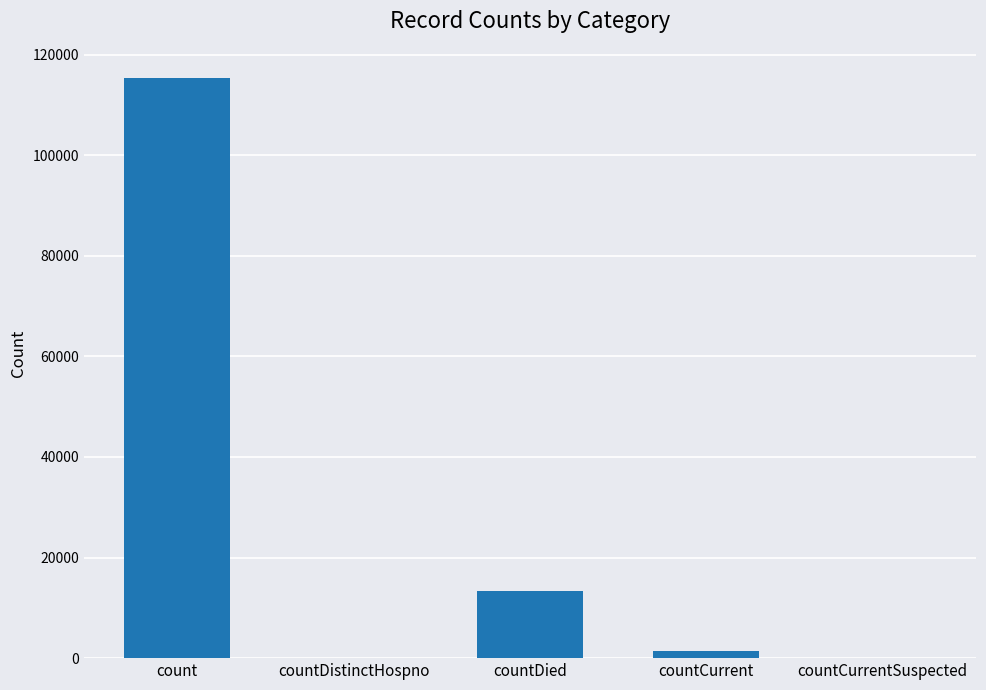

Count the number of data series in this chart.

1